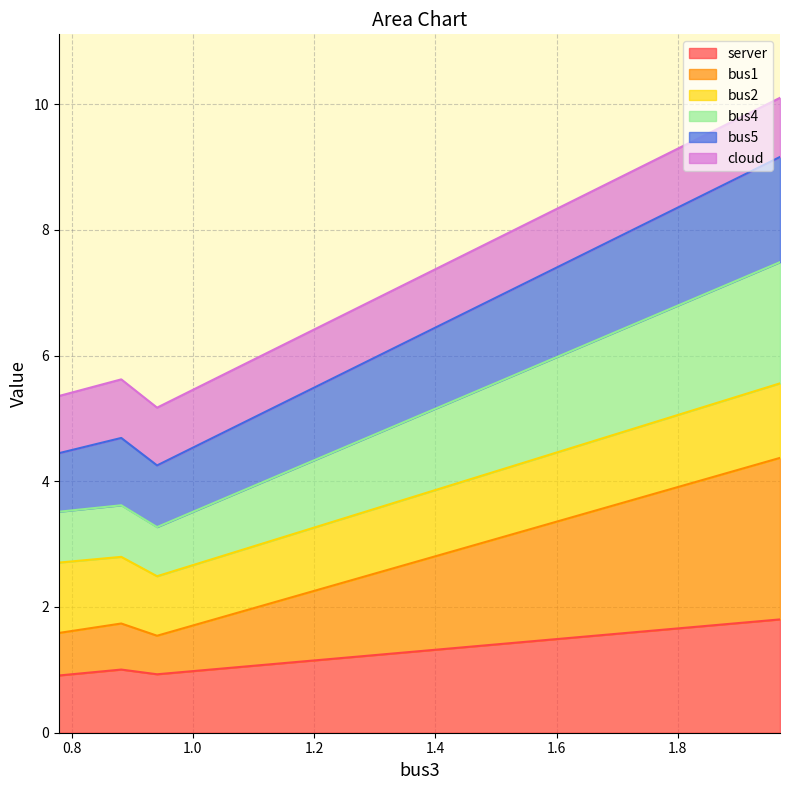

What is the highest value of the server series?

1.8